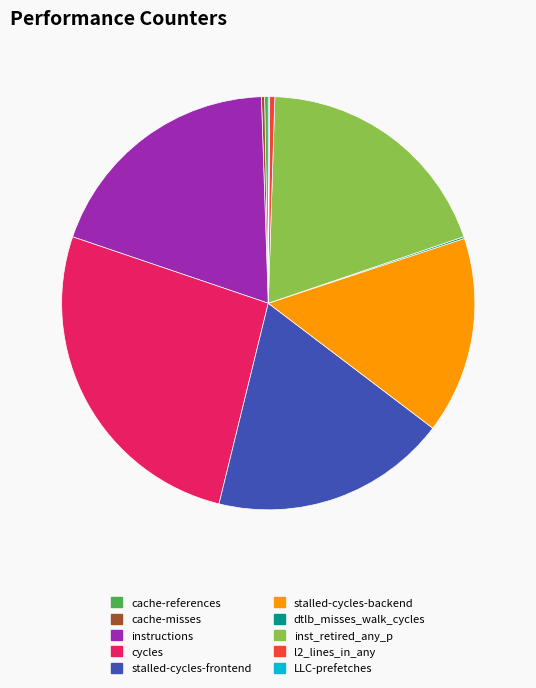

Do instructions and cache-references together represent more than half of the pie?

No